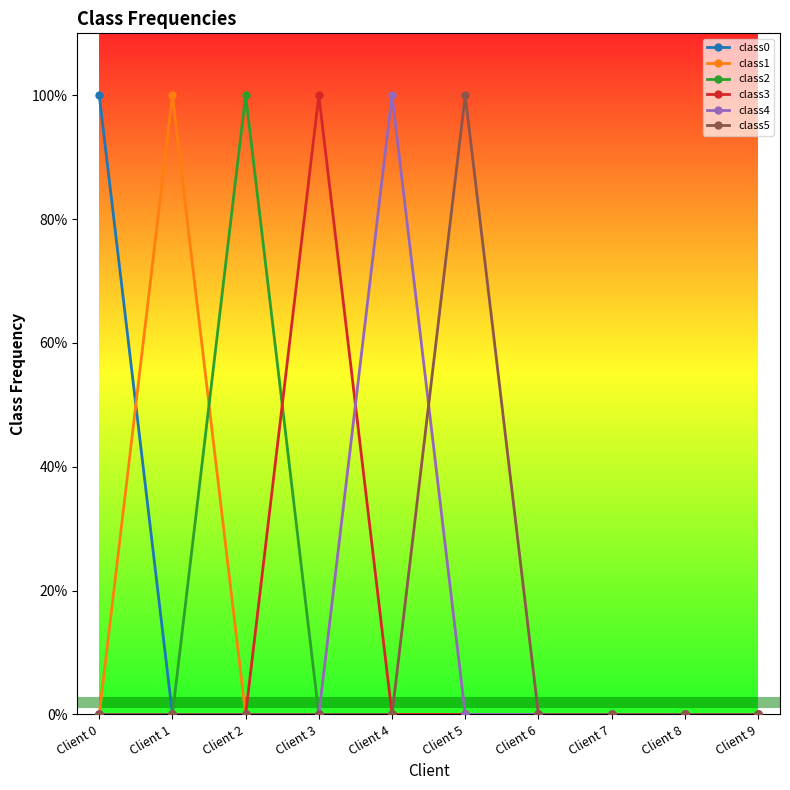

At which category does class3 reach its first local peak?

Client 3